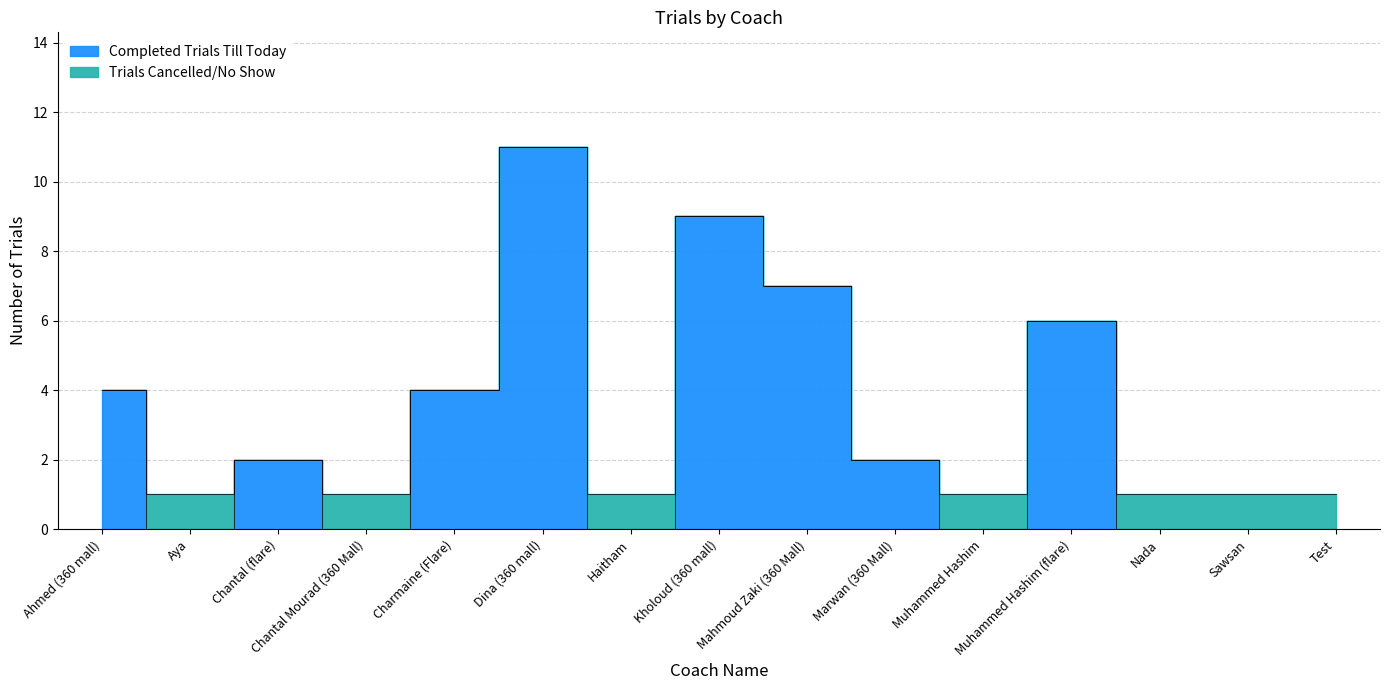

Which has a higher value, Kholoud (360 mall) or Muhammed Hashim (flare)?

Kholoud (360 mall)